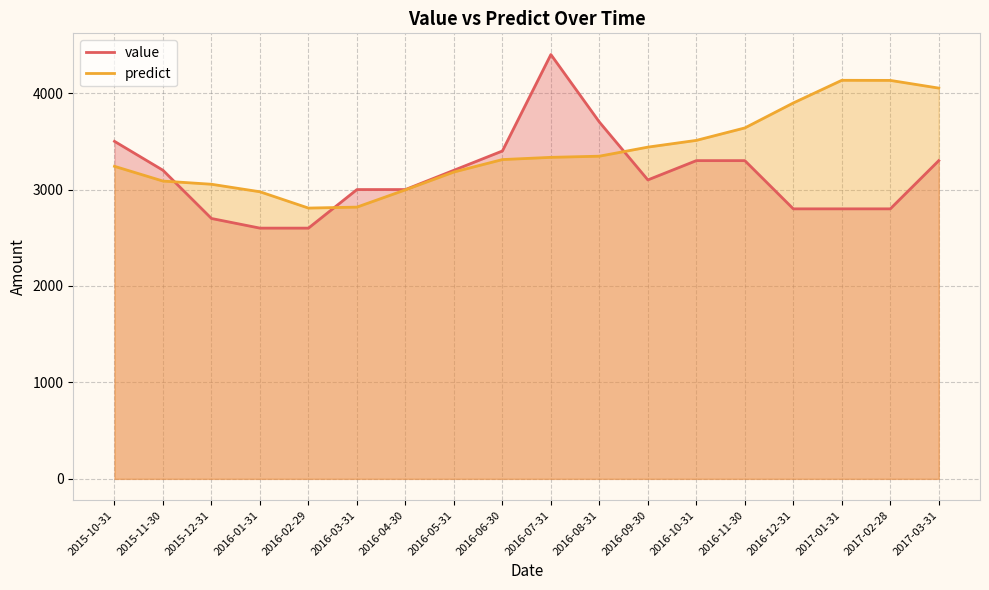

Does the chart have visible grid lines?

Yes